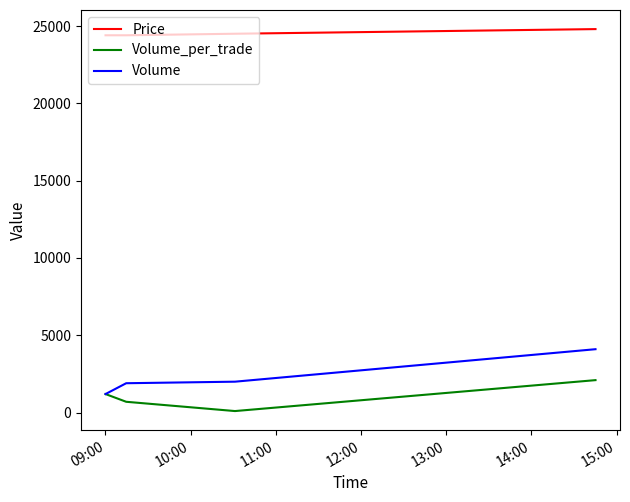

At how many categories does at least one series exceed 1591?

4